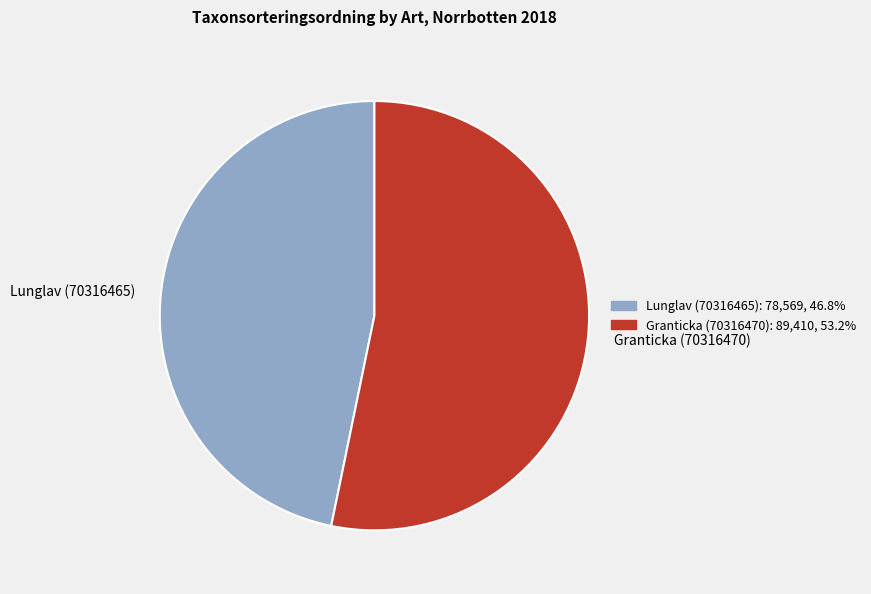

Which slice is the smallest?

Lunglav (70316465)